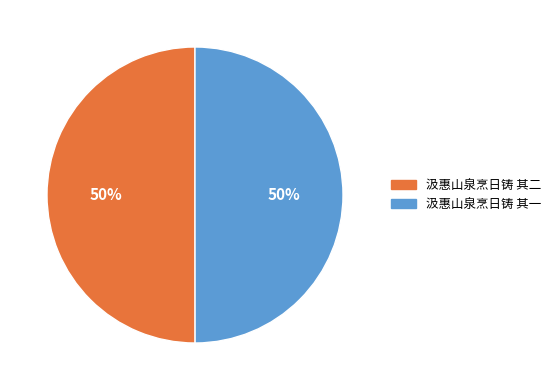

How many segments does this pie chart have?

2